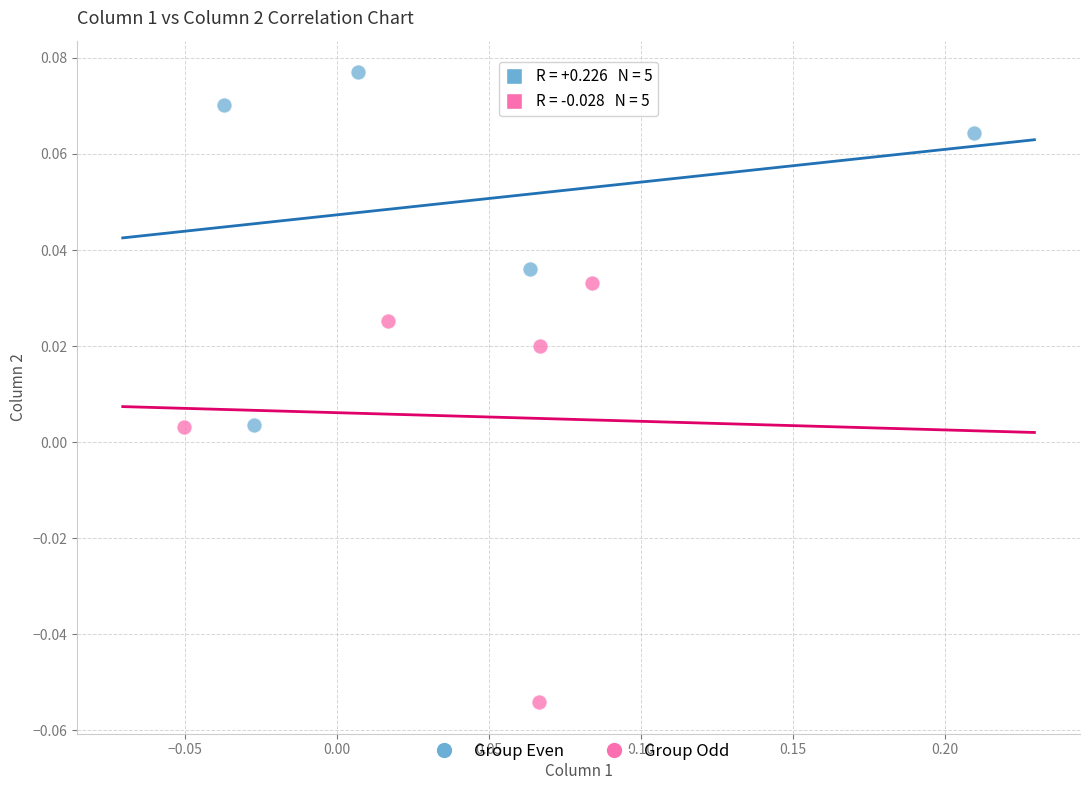

Which series reaches the minimum Y coordinate?

Group Odd